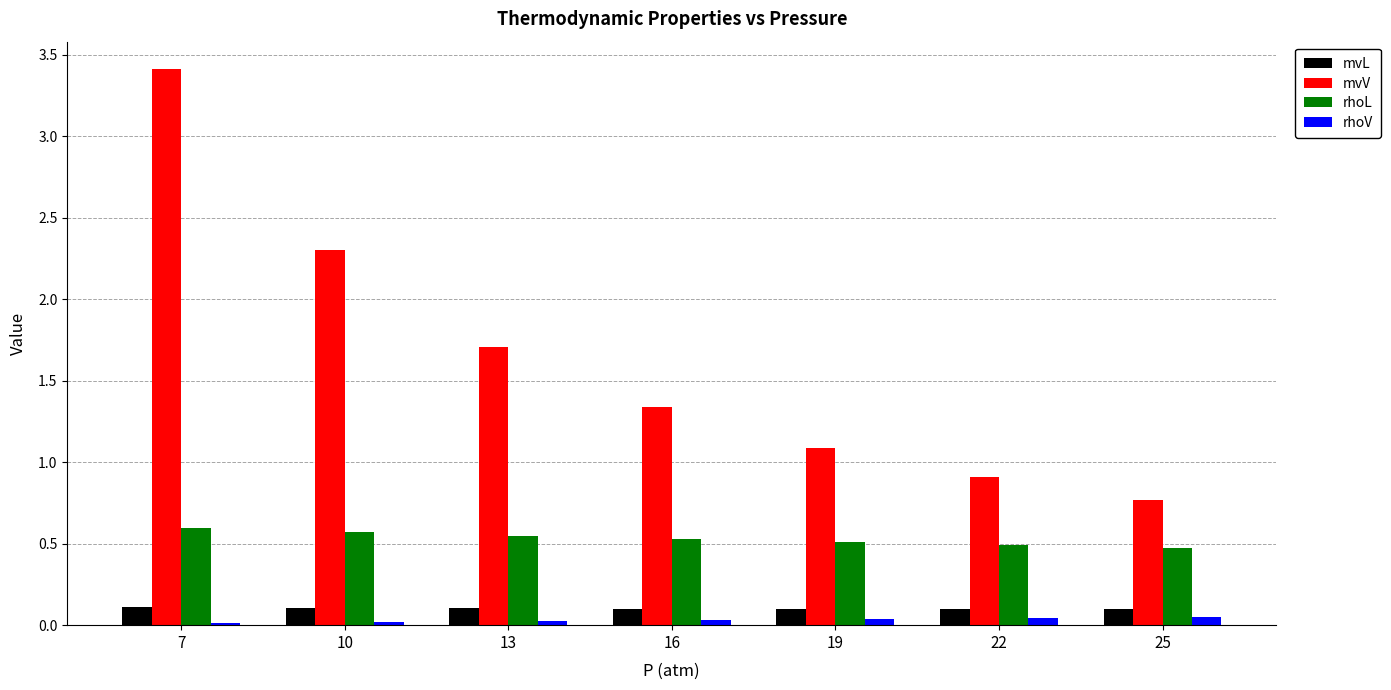

What is the maximum value for mvV?

3.4